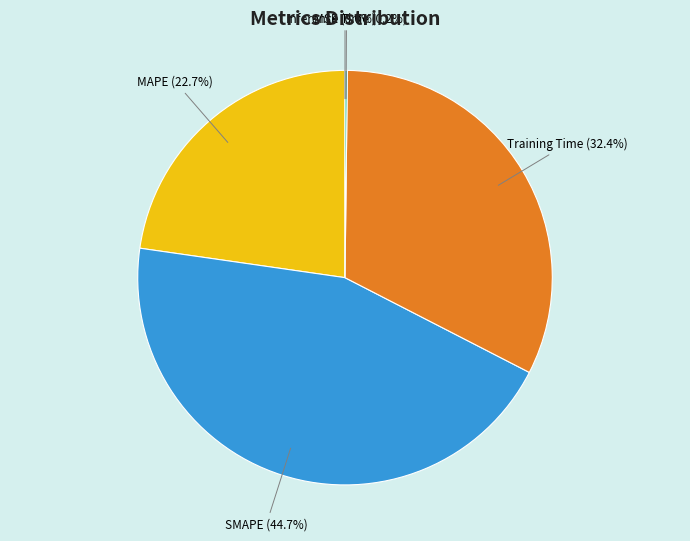

Which slice is the largest?

SMAPE